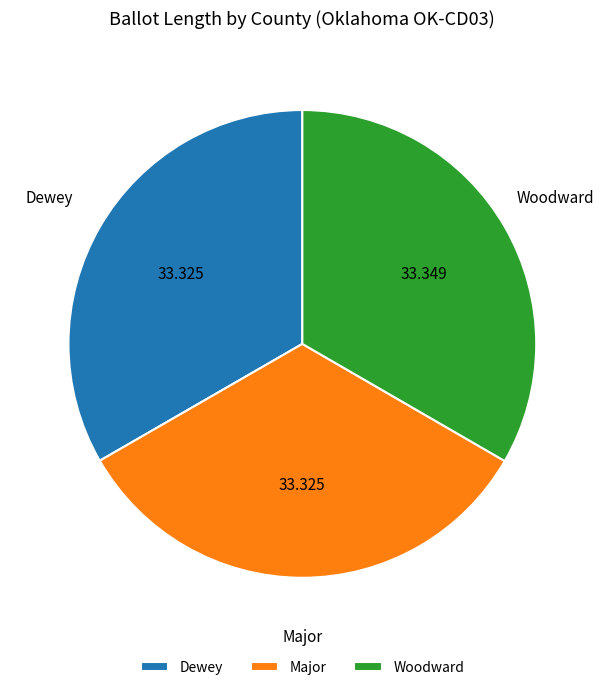

How many slices are in this pie chart?

3